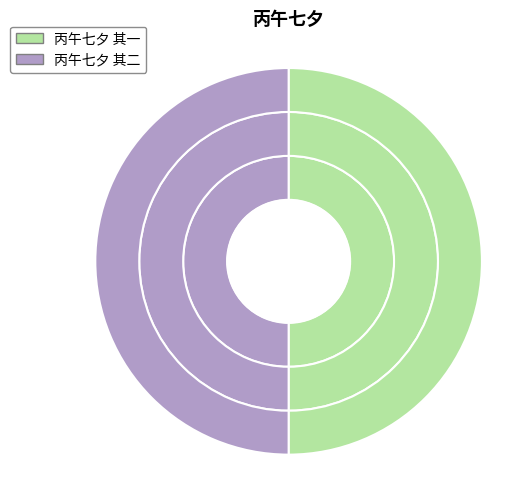

How many segments does this pie chart have?

2